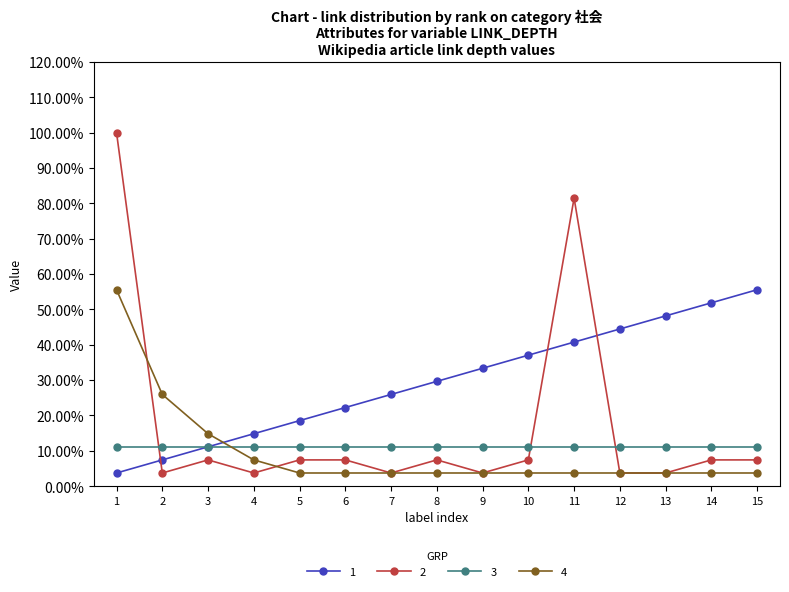

What is the difference between the second highest and second lowest values in the 2 series?

0.8